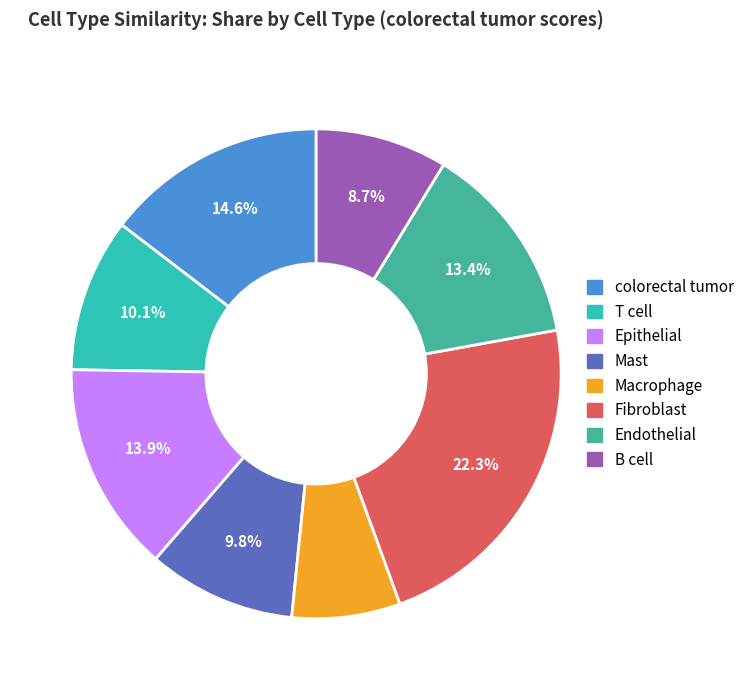

Between Mast and Fibroblast, which is larger?

Fibroblast